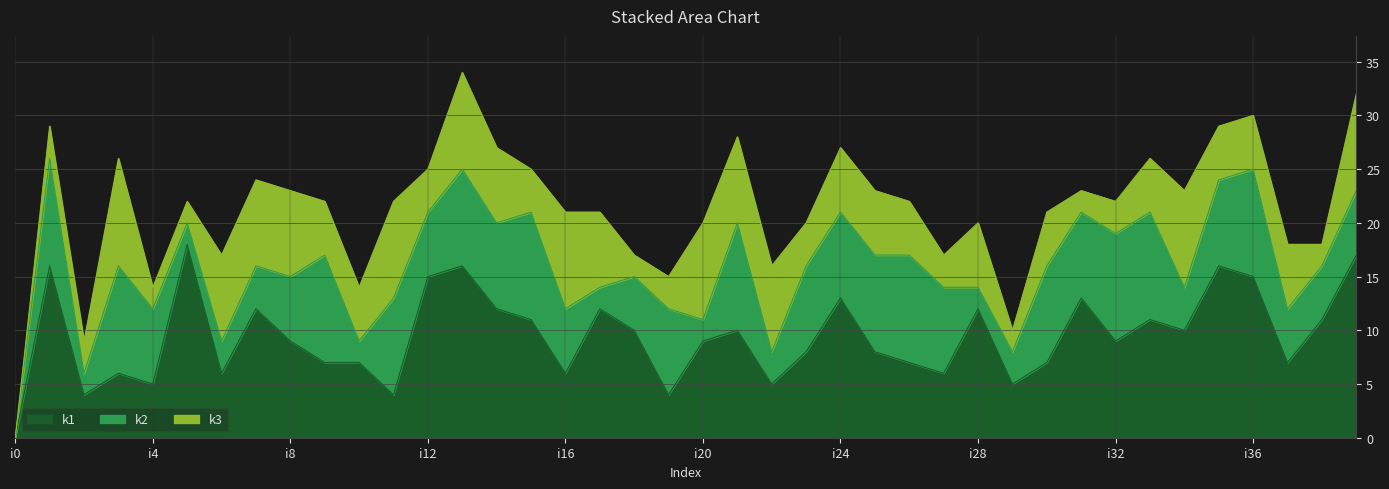

How many categories are shown in the chart?

40